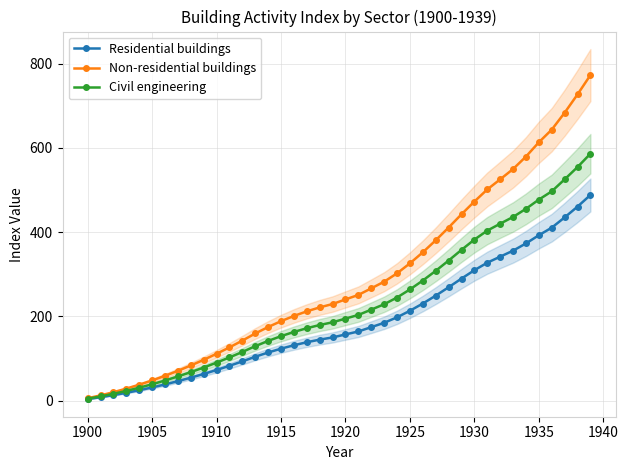

True or false: Civil engineering and Residential buildings cross at least once.

False